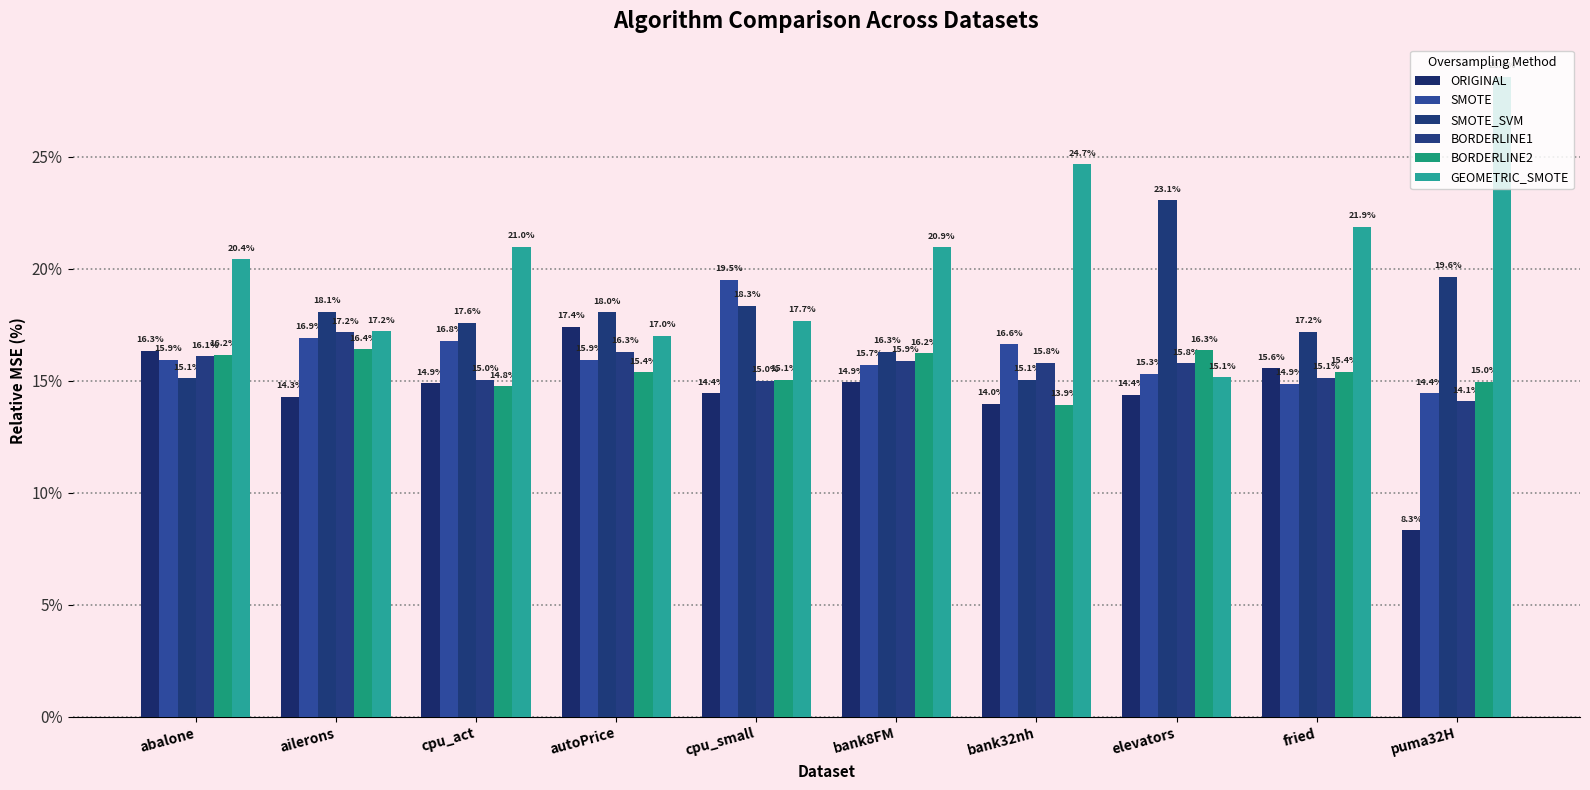

Are the bars horizontal?

No